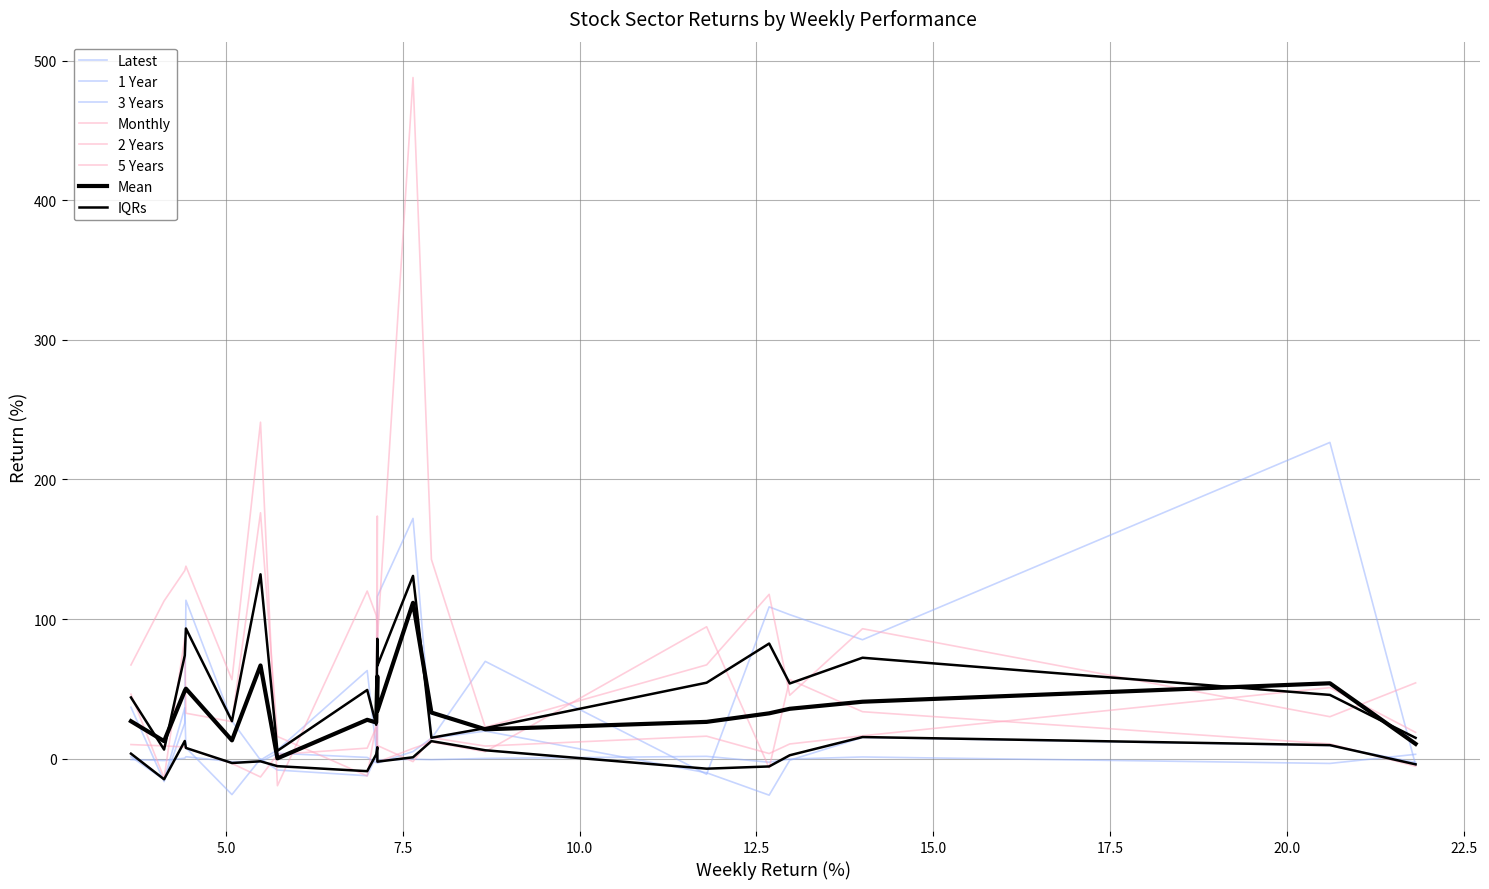

How many interior local peaks does the Latest series have?

6